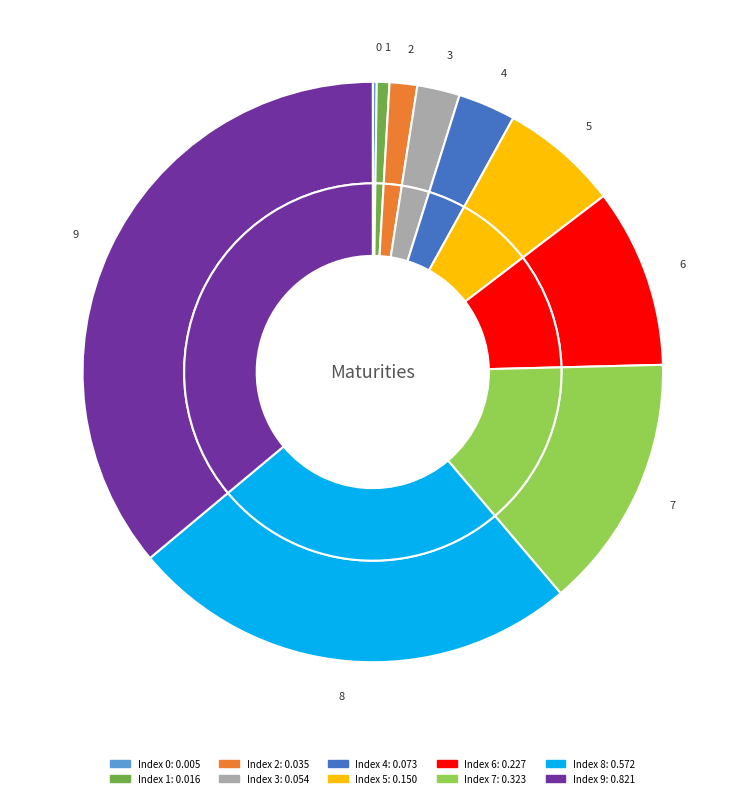

Is there any slice that represents more than half of the pie?

No